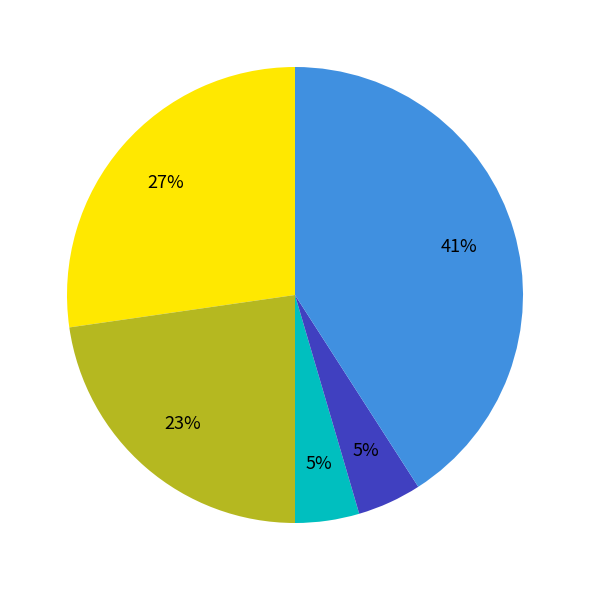

To the nearest percent, what is the difference between the largest and smallest slice percentages?

36%